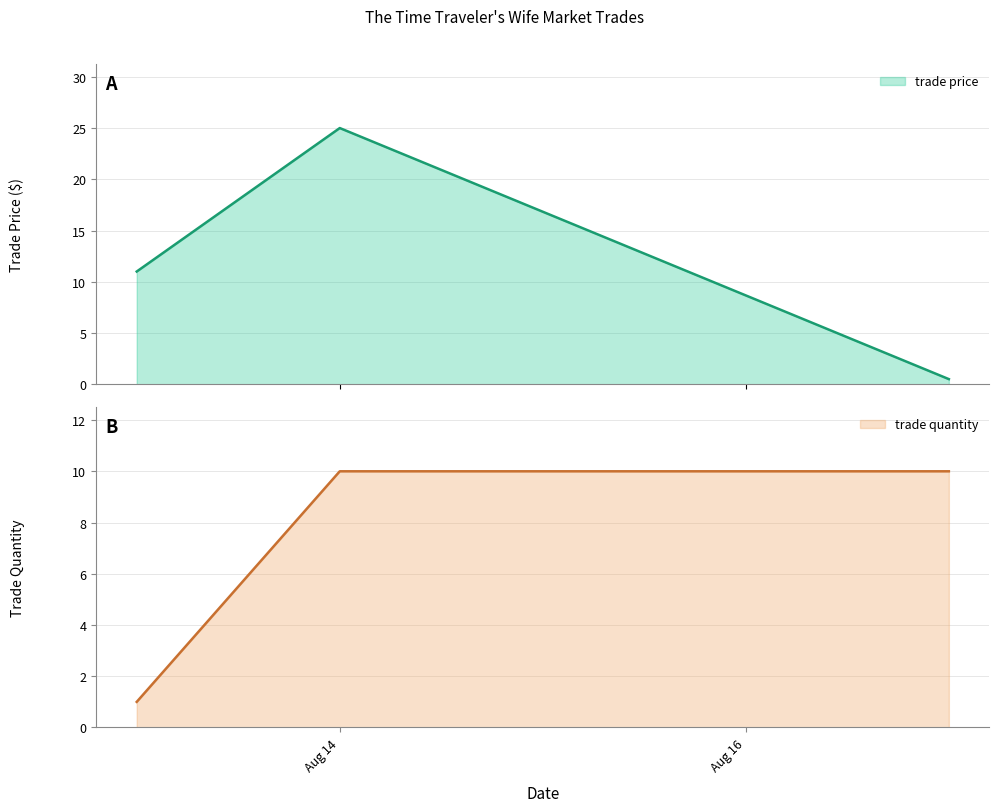

Rank the categories by trade quantity value from highest to lowest.

Aug/14/2009, Aug/17/2009, Aug/13/2009